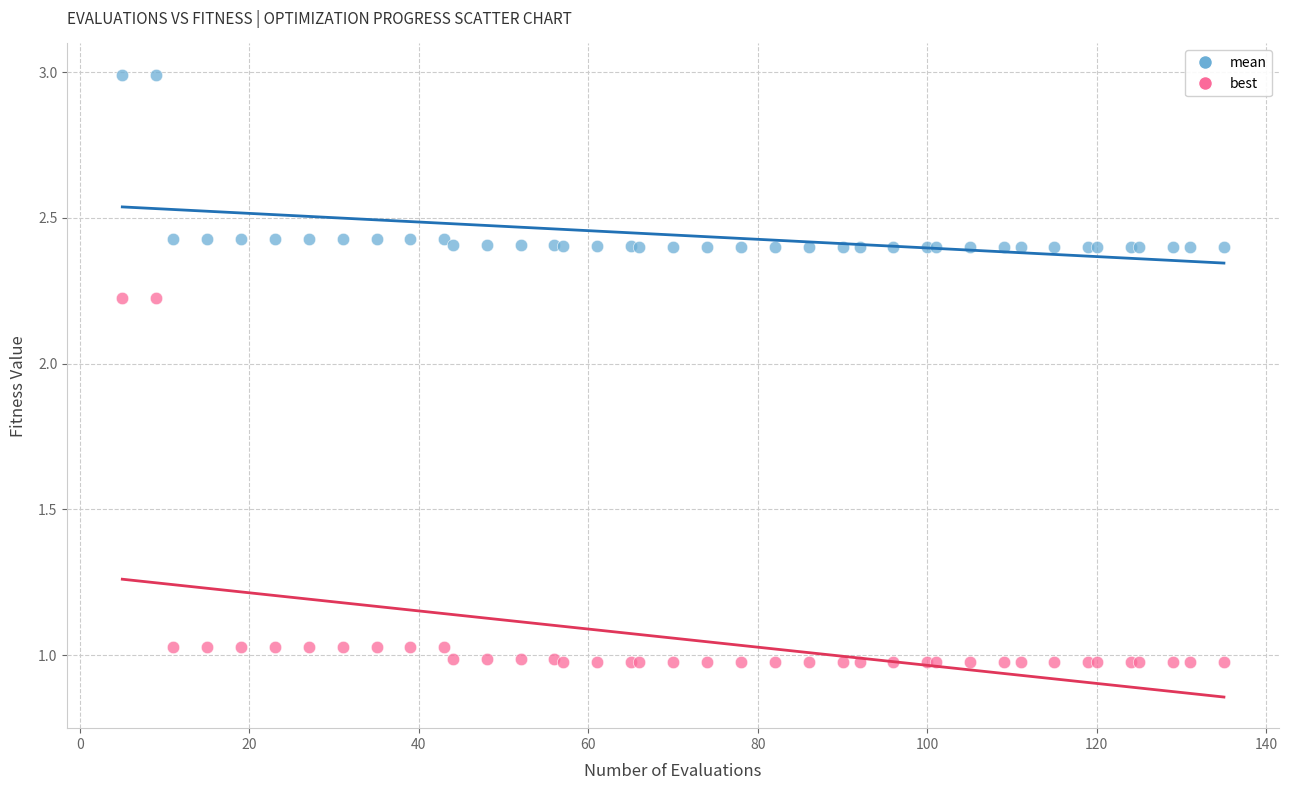

What are all the series names shown in the legend?

mean, best